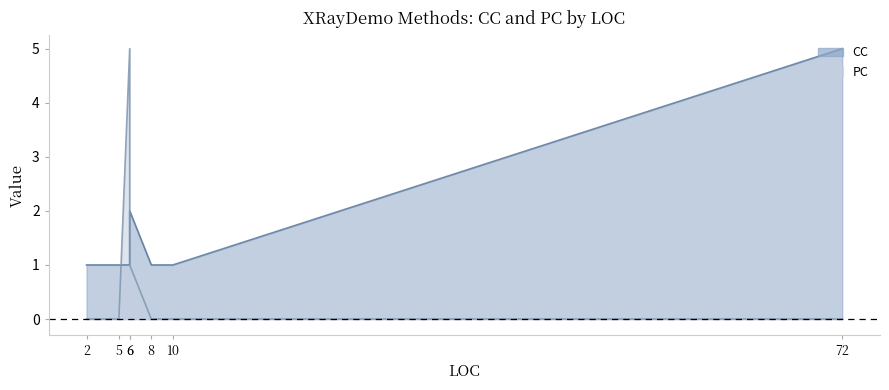

How many lines are shown in the chart?

2